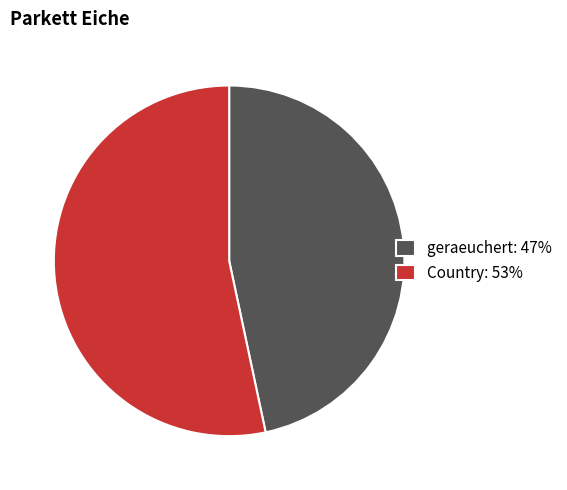

Is the sum of geraeuchert and Country greater than half?

Yes